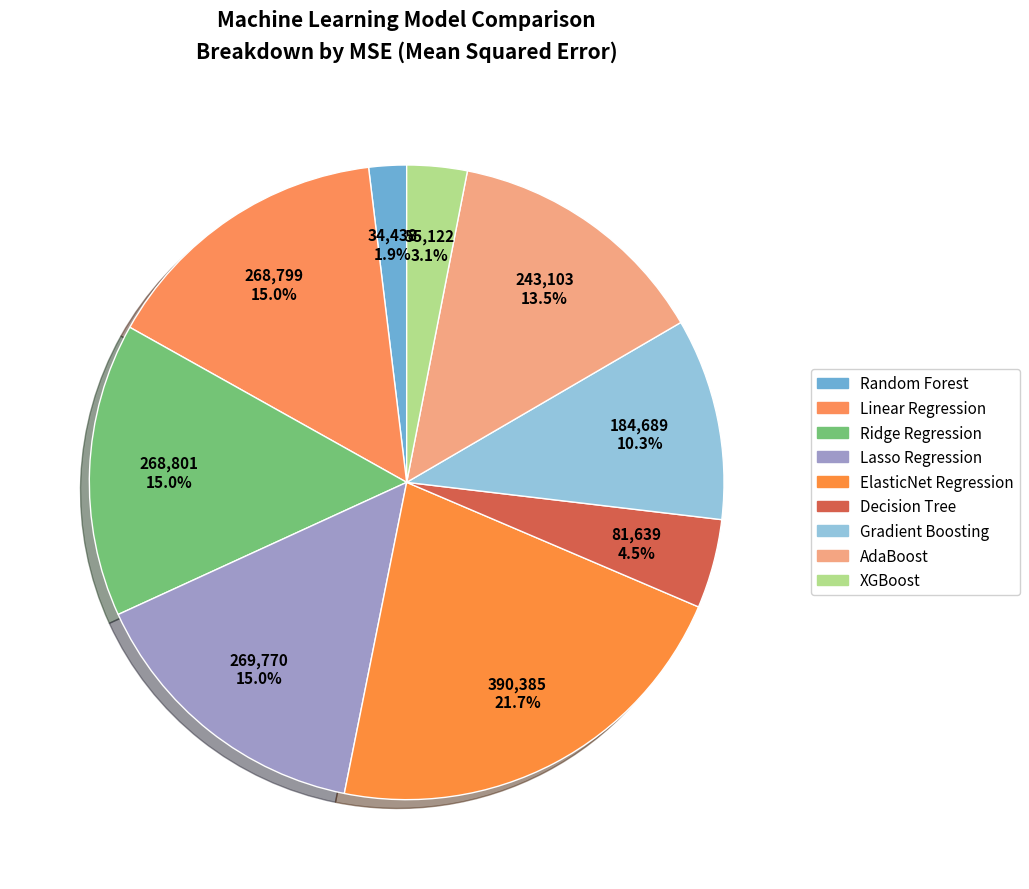

Is there a majority slice in this chart?

No